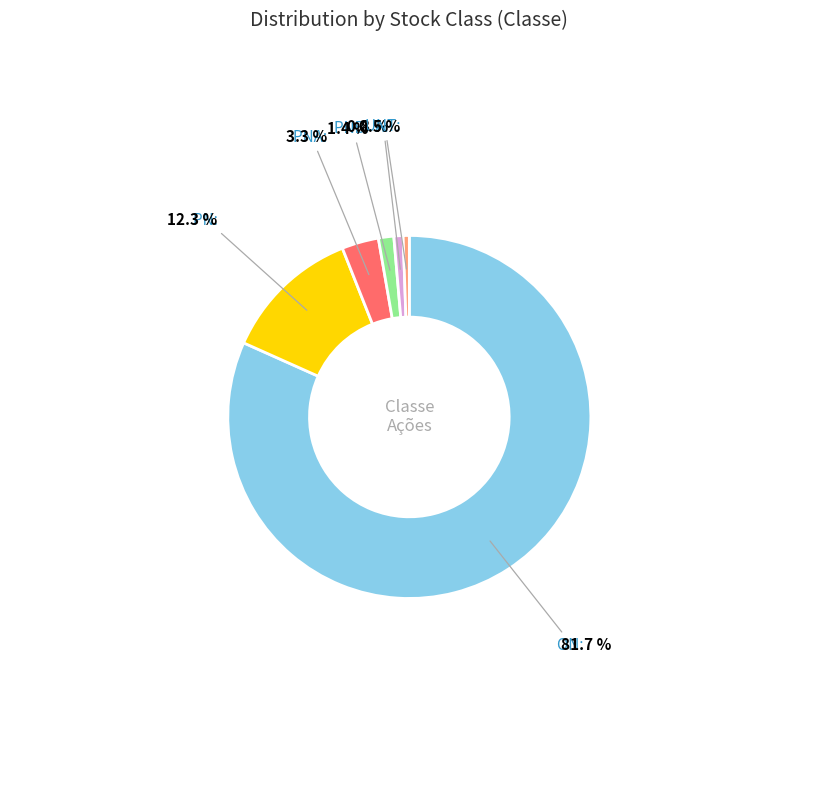

Does any single category account for the majority?

Yes